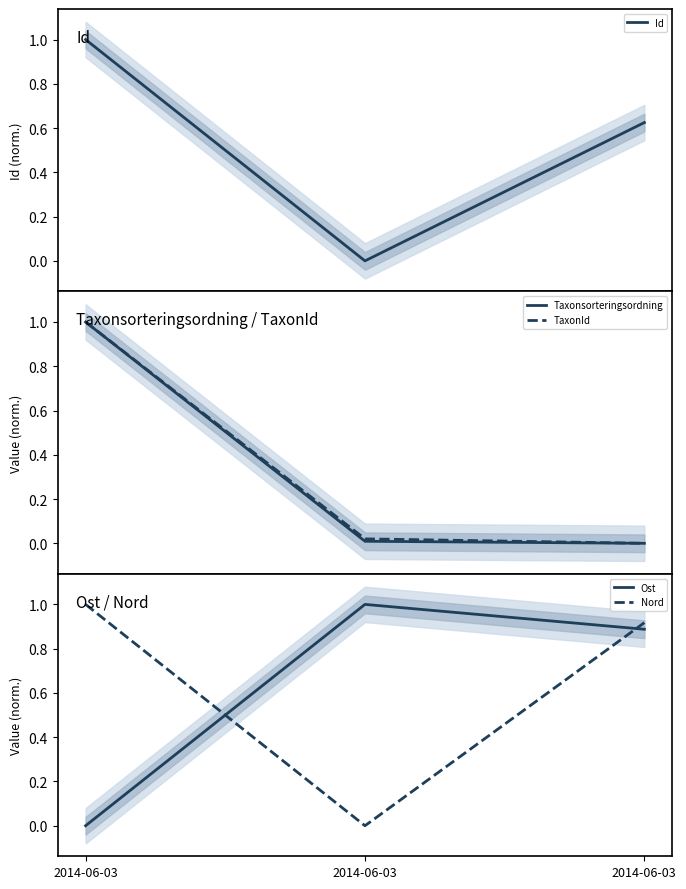

Which series has the largest total across all categories?

Nord